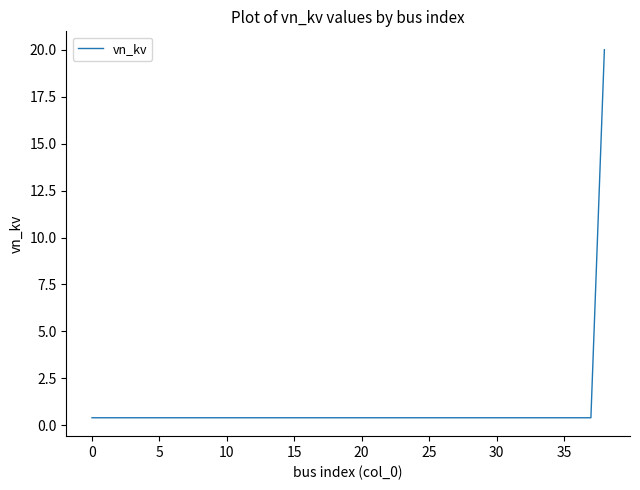

How many series are shown in this chart?

1